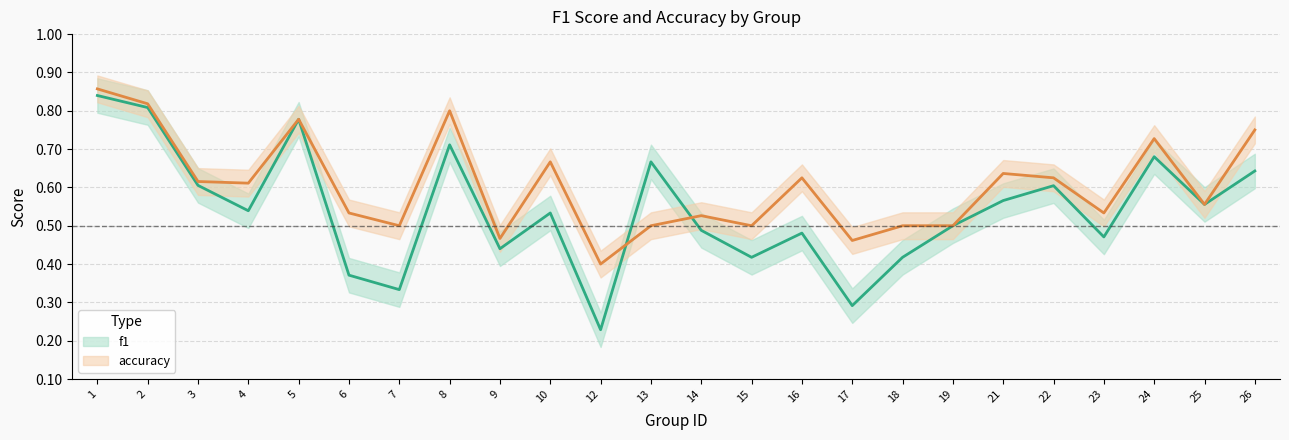

What are all the series names shown in the legend?

f1, accuracy